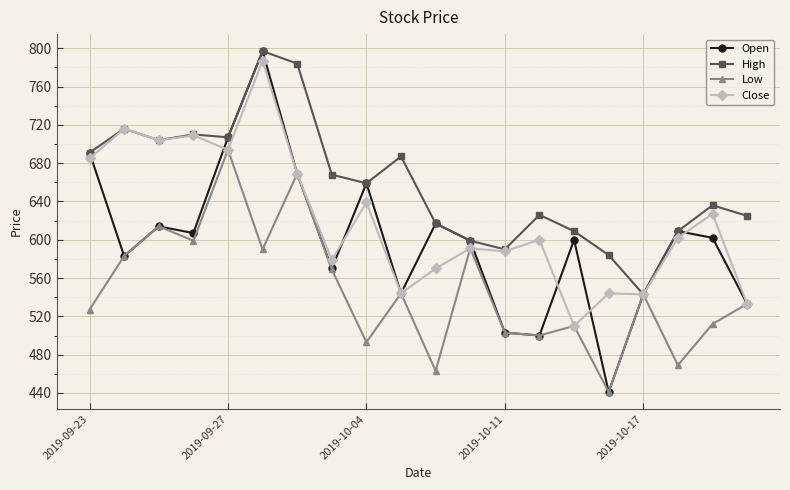

Which series has the widest spread of values?

Open